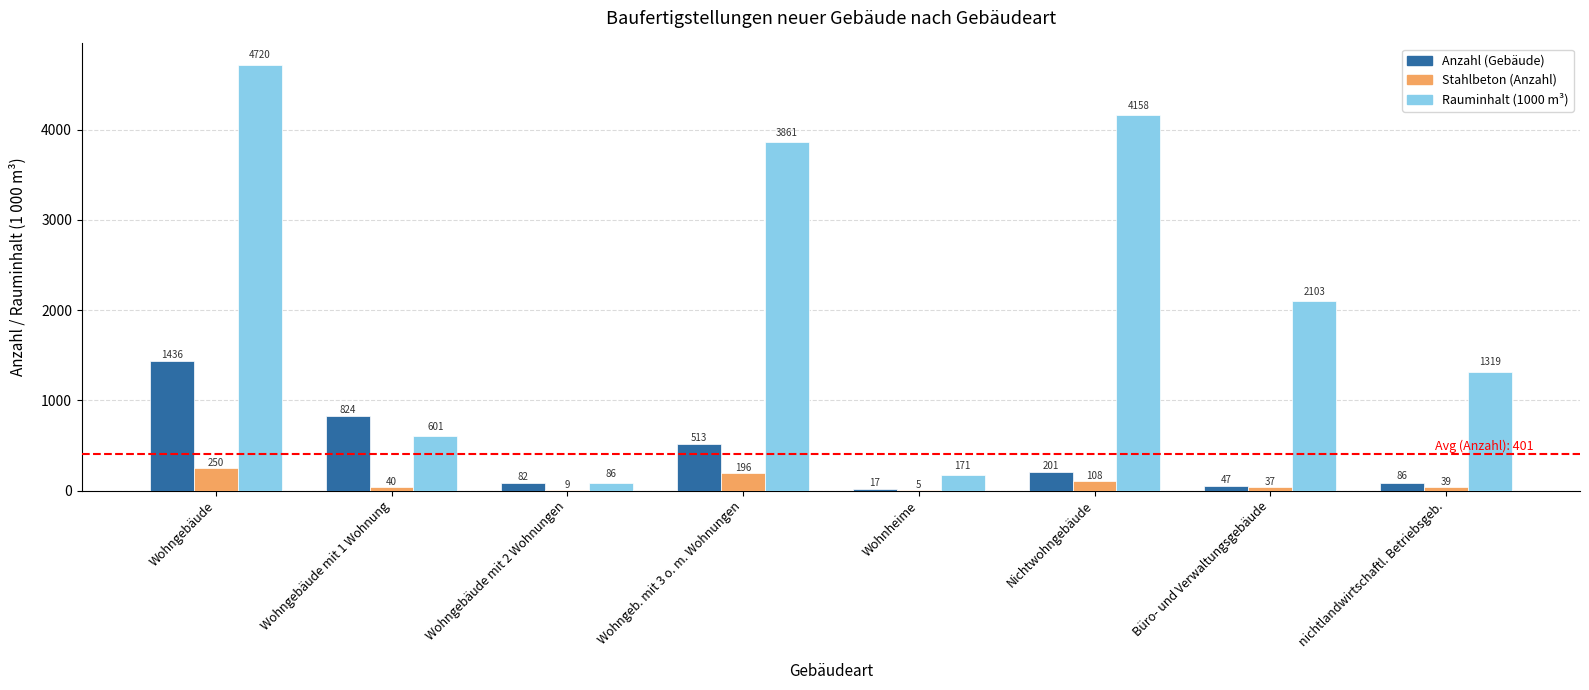

Which series has the widest spread of values?

Rauminhalt (1000 m³)